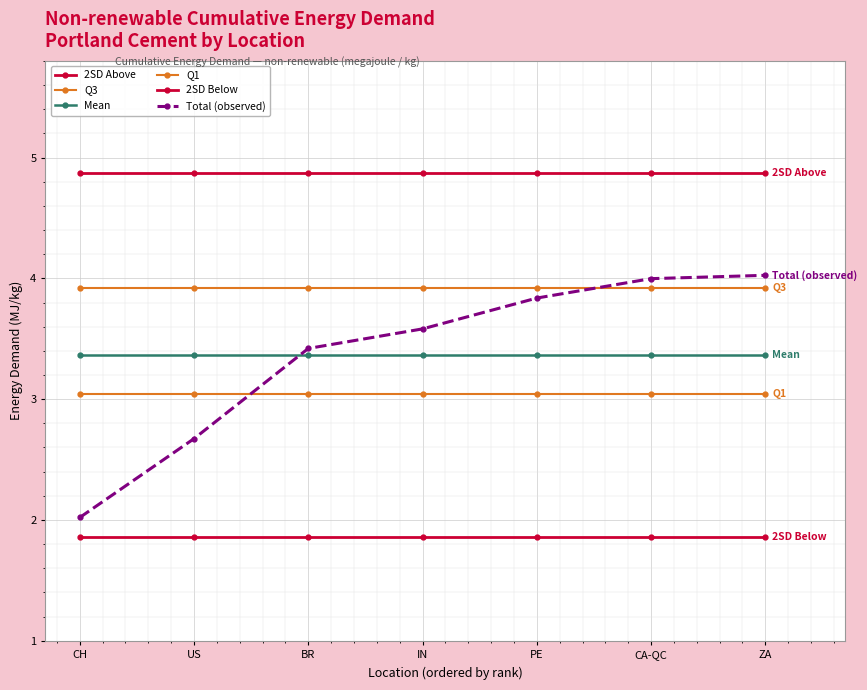

At which label does Q3 reach its minimum?

CH